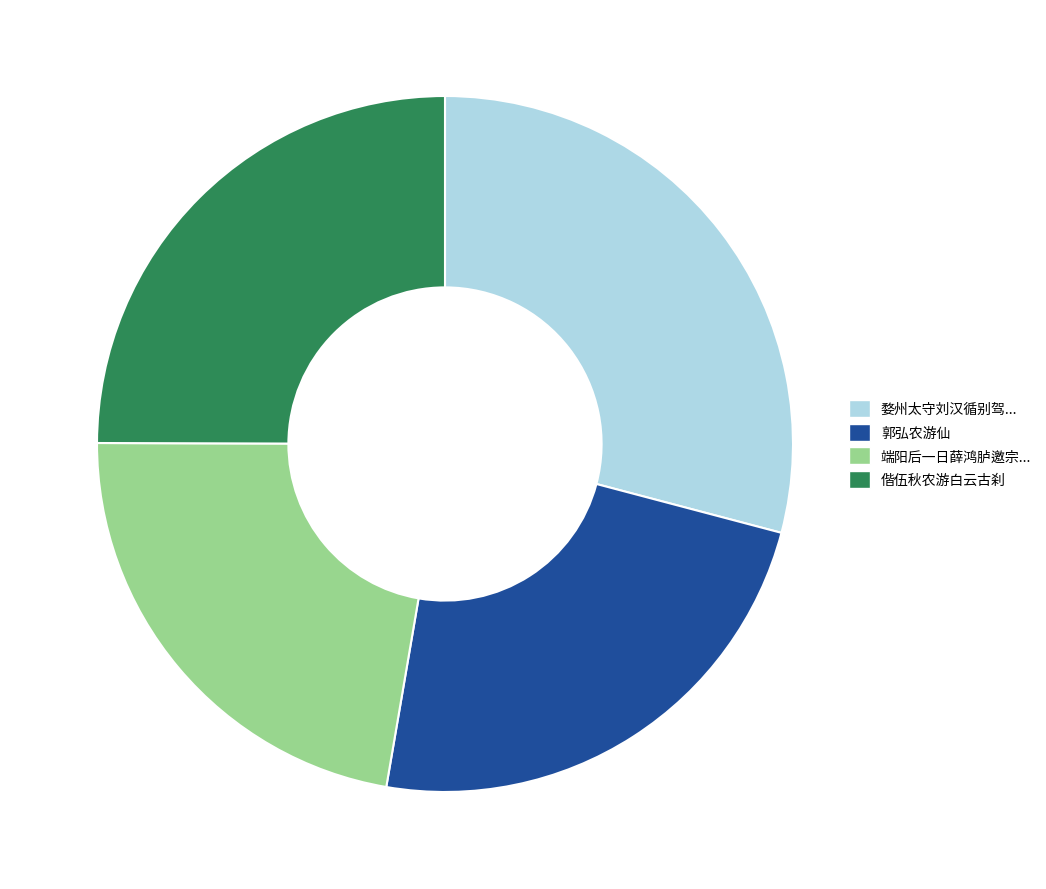

How many slices are in this pie chart?

4